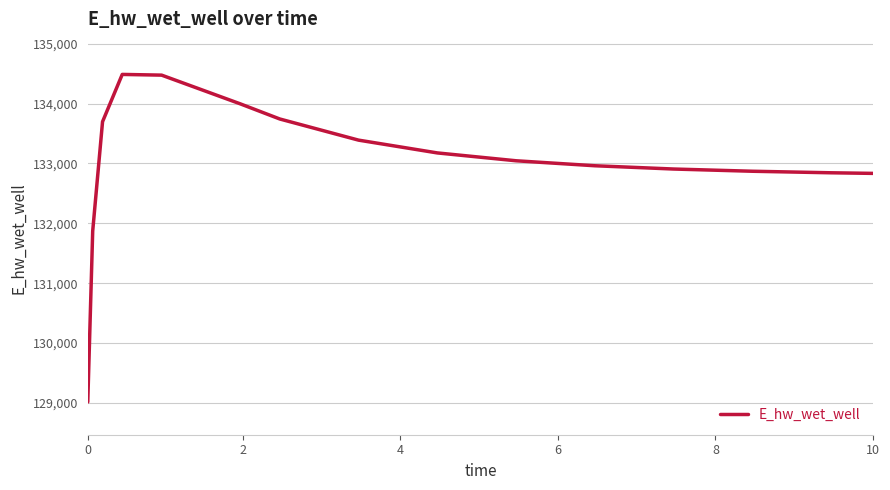

What is the greatest value displayed?

134485.6